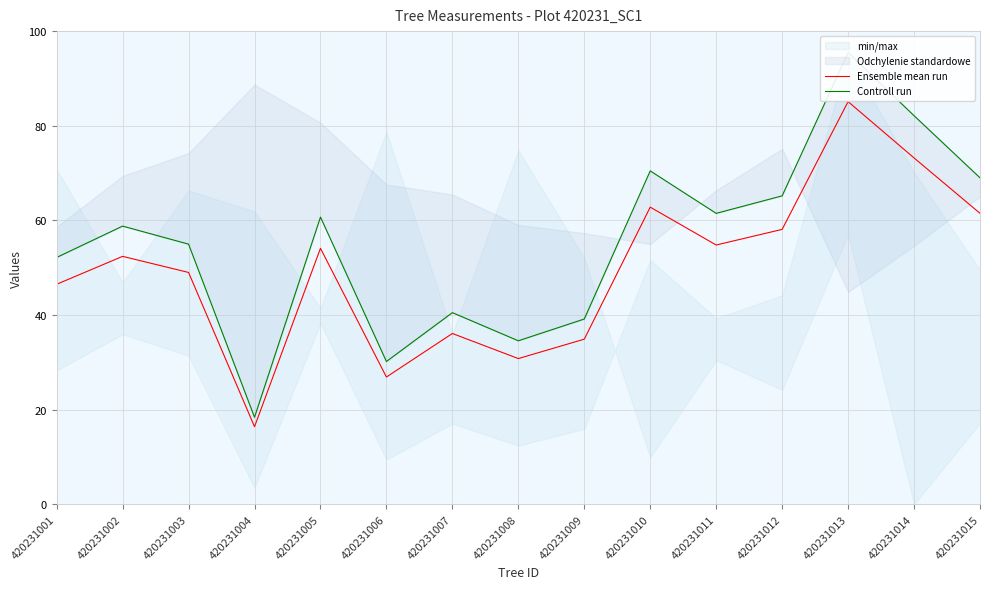

What is the difference between the second highest and second lowest values in the Ensemble mean run series?

46.3